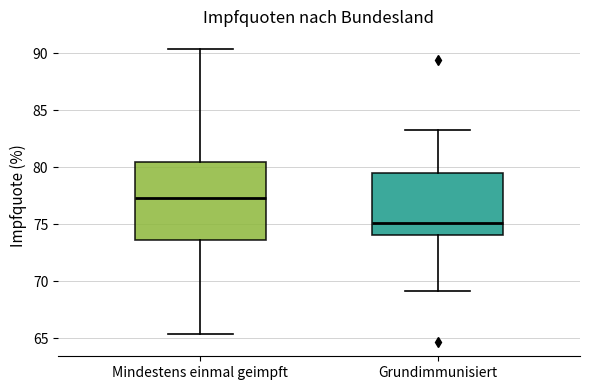

Reading left to right, transcribe this box plot: for each box, give where its median line is, the range the box spans, and where its two whiskers end, as read against the y-axis. The values are not printed on the chart, so give them approximately, as read against the axis.

Mindestens einmal geimpft: median 77.5, box 73.5 to 80.5, whiskers 65.5 to 90.5
Grundimmunisiert: median 75.0, box 74.0 to 79.5, whiskers 69.0 to 83.5